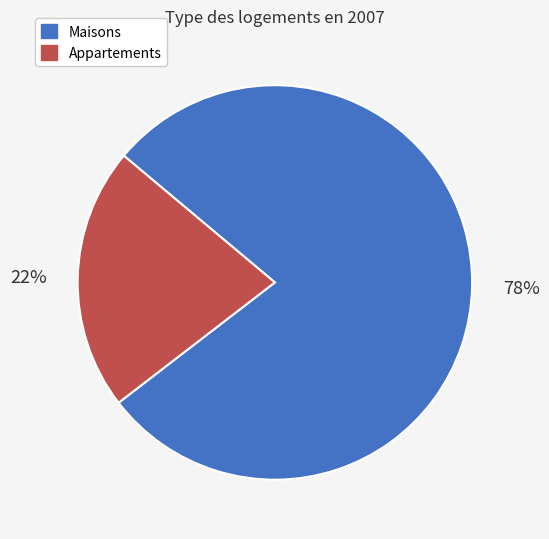

How many segments does this pie chart have?

2